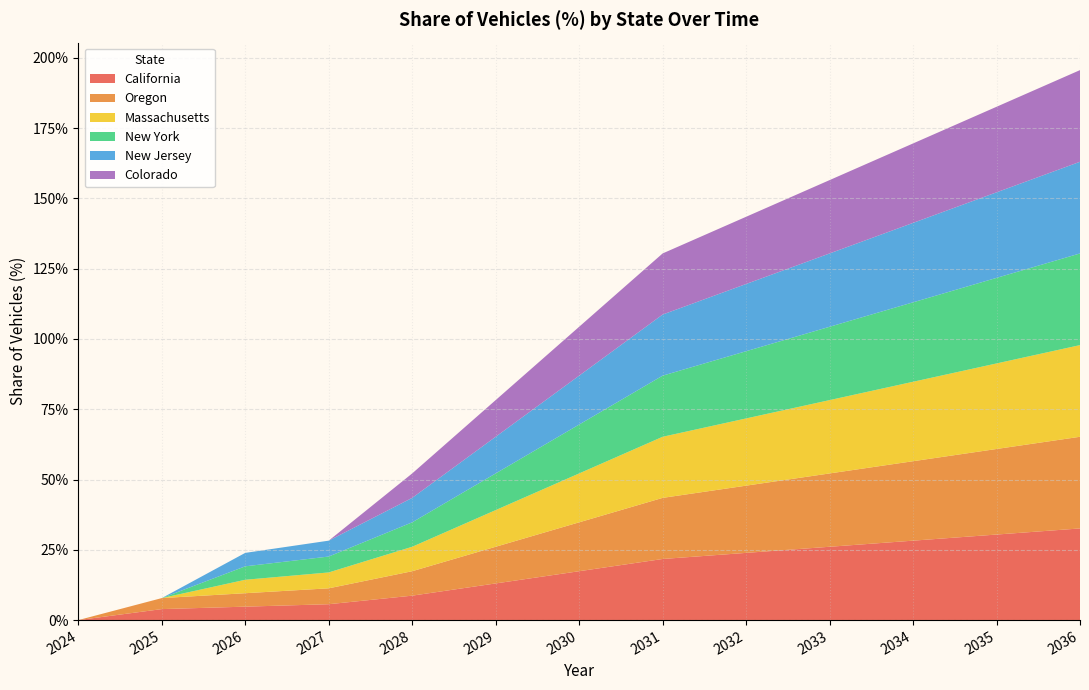

Reading left to right, extract all data points from this chart.

California: 2024=0.0	2025=0.0	2026=0.0	2027=0.1	2028=0.1	2029=0.1	2030=0.2	2031=0.2	2032=0.2	2033=0.3	2034=0.3	2035=0.3	2036=0.3
Oregon: 2024=0.0	2025=0.0	2026=0.0	2027=0.1	2028=0.1	2029=0.1	2030=0.2	2031=0.2	2032=0.2	2033=0.3	2034=0.3	2035=0.3	2036=0.3
Massachusetts: 2024=0.0	2025=0.0	2026=0.0	2027=0.1	2028=0.1	2029=0.1	2030=0.2	2031=0.2	2032=0.2	2033=0.3	2034=0.3	2035=0.3	2036=0.3
New York: 2024=0.0	2025=0.0	2026=0.0	2027=0.1	2028=0.1	2029=0.1	2030=0.2	2031=0.2	2032=0.2	2033=0.3	2034=0.3	2035=0.3	2036=0.3
New Jersey: 2024=0.0	2025=0.0	2026=0.0	2027=0.1	2028=0.1	2029=0.1	2030=0.2	2031=0.2	2032=0.2	2033=0.3	2034=0.3	2035=0.3	2036=0.3
Colorado: 2024=0.0	2025=0.0	2026=0.0	2027=0.0	2028=0.1	2029=0.1	2030=0.2	2031=0.2	2032=0.2	2033=0.3	2034=0.3	2035=0.3	2036=0.3